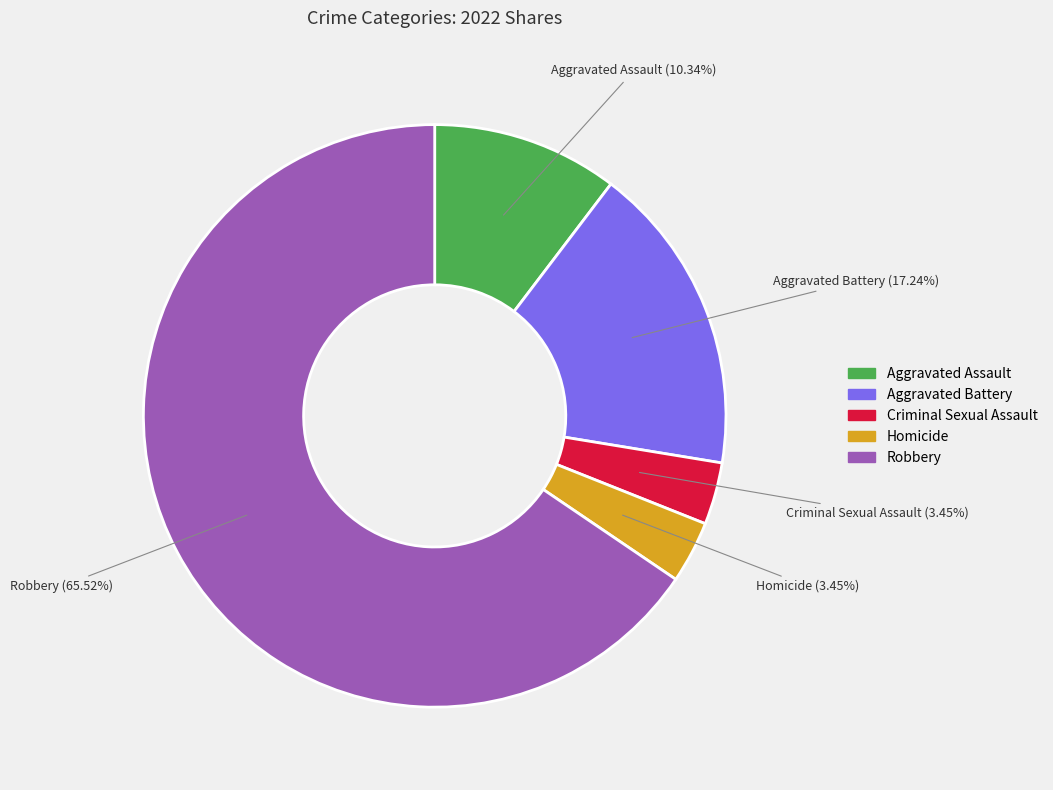

What percentage do Robbery and Aggravated Battery together represent?

82.8%